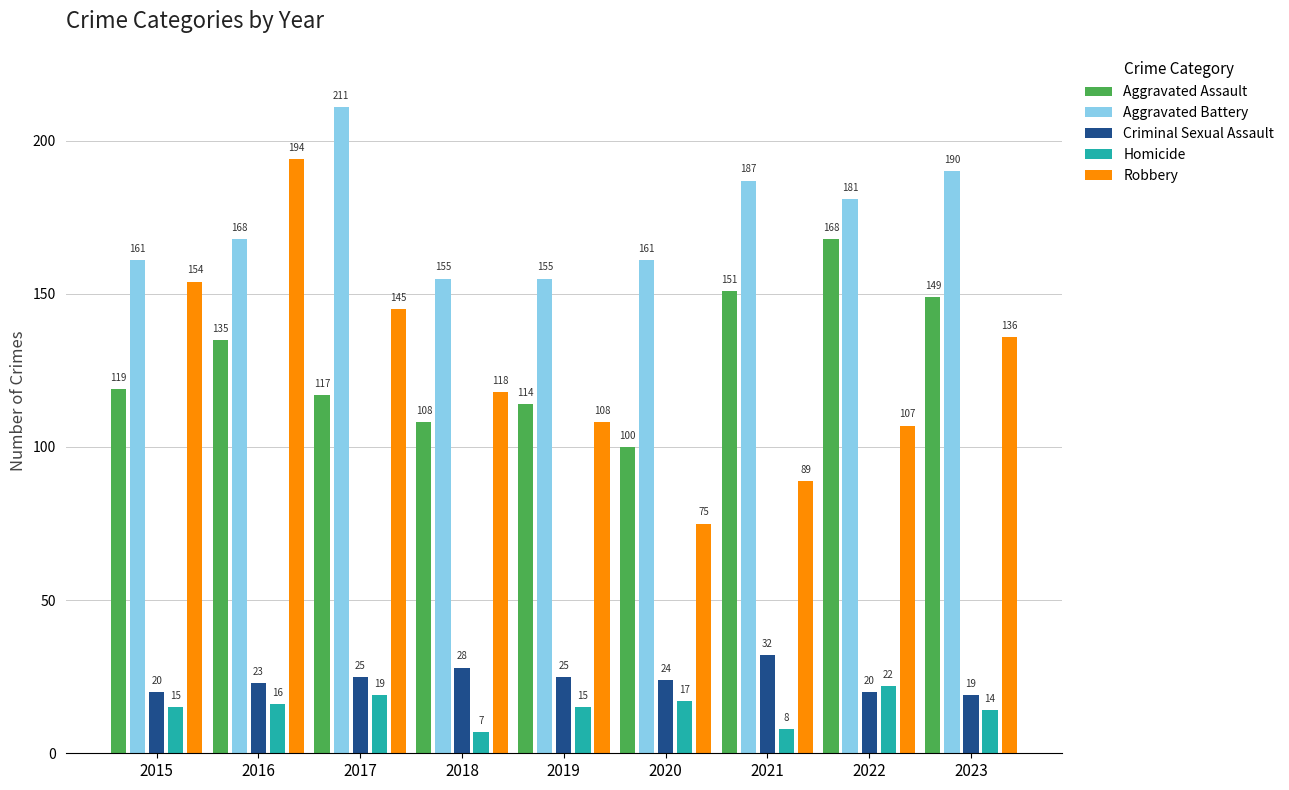

What is the sum of the Aggravated Battery values at 2017 and 2018?

366